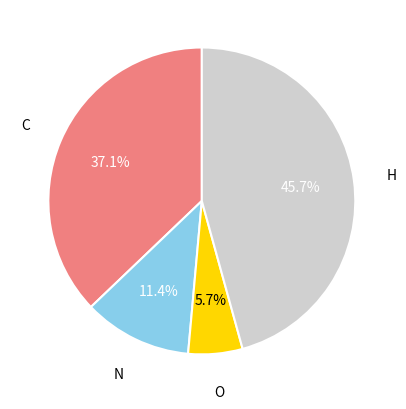

Does C account for over 50% of the chart?

No